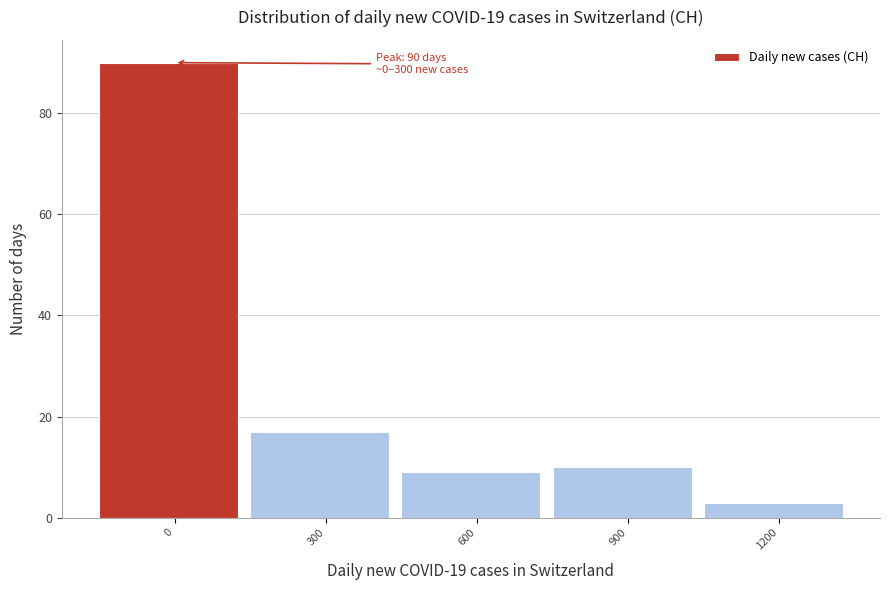

Reading left to right, transcribe all the data shown in this chart.

0=90	300=17	600=9	900=10	1200=3